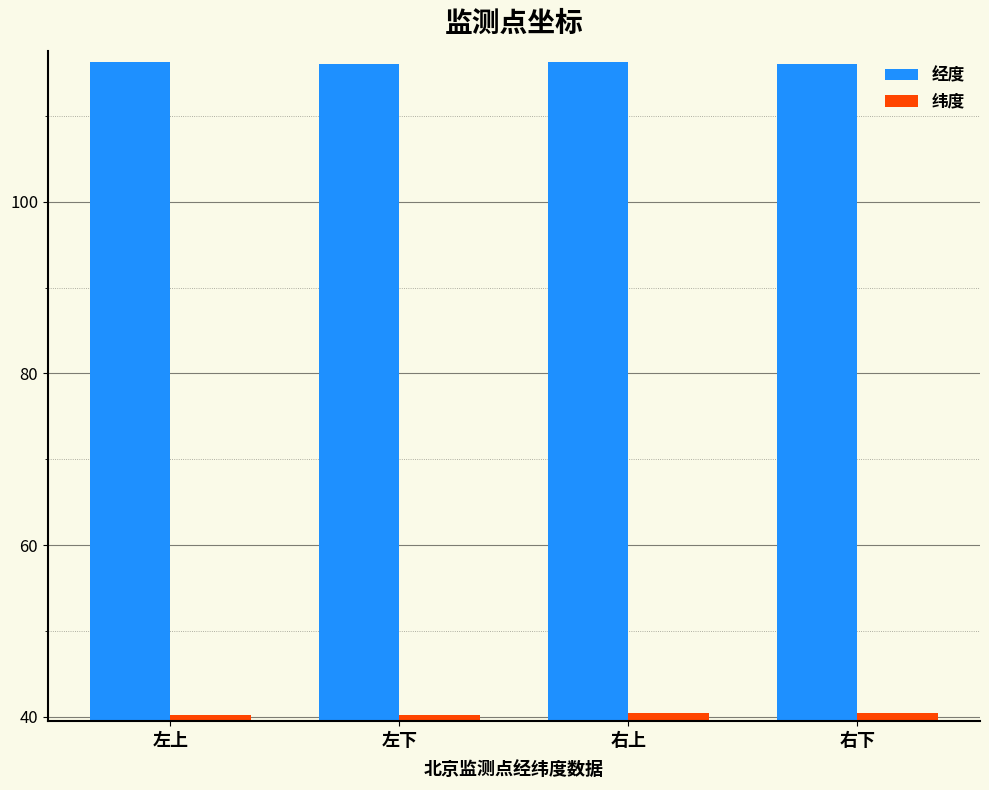

The 纬度 series shows 11.4 at 右上. True or false?

False